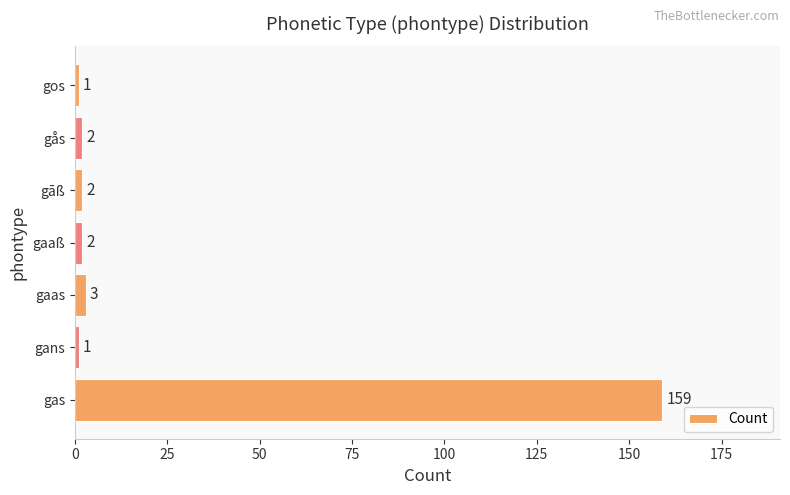

What is the greatest value displayed?

159